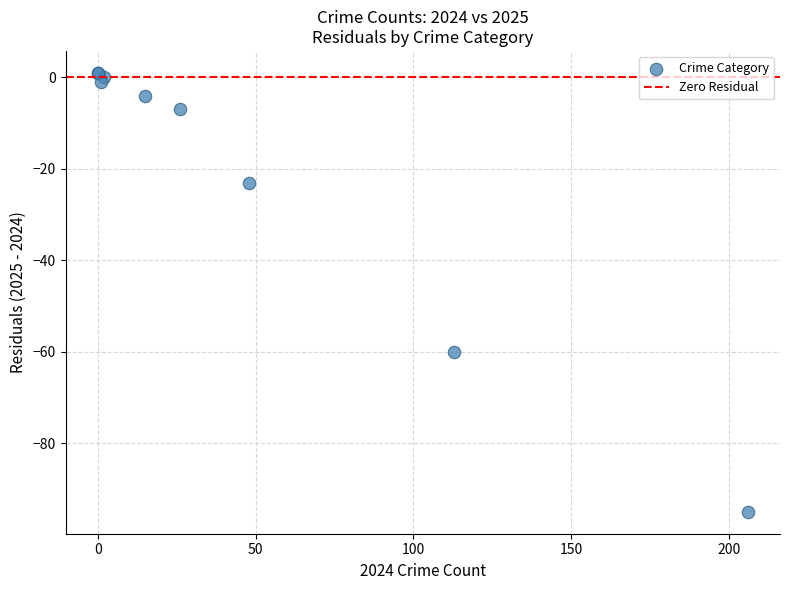

What Y value in the scatter plot is closest to -47?

-60